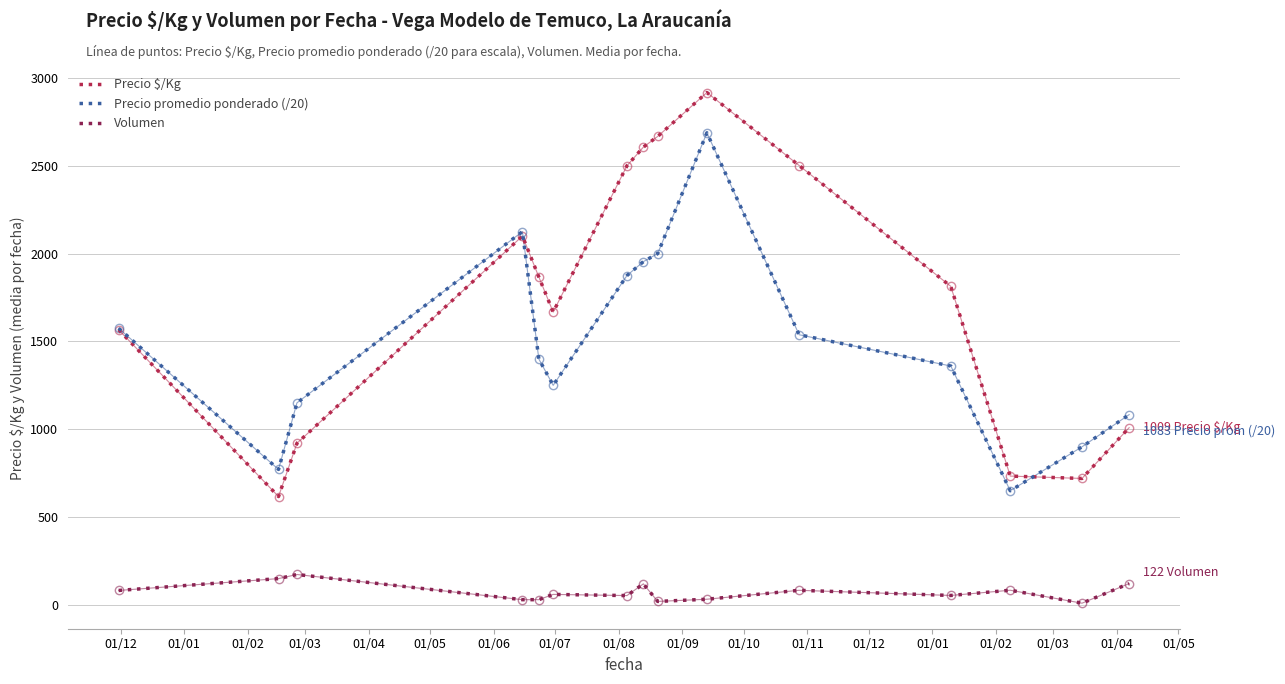

Which series has the largest range (max minus min)?

Precio $/Kg